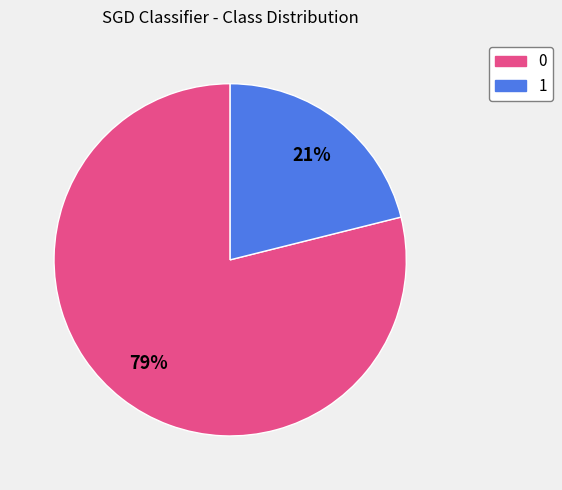

What is the ratio of the value at 1 to the value at 0?

0.3